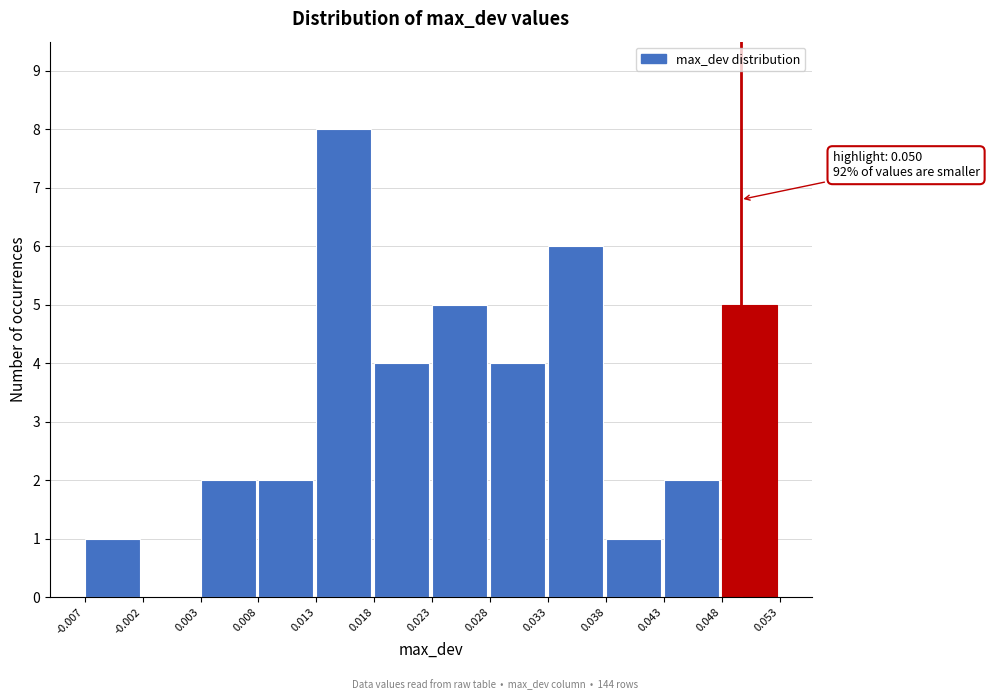

Which range on the x-axis has the tallest bar?

0.013 to 0.018